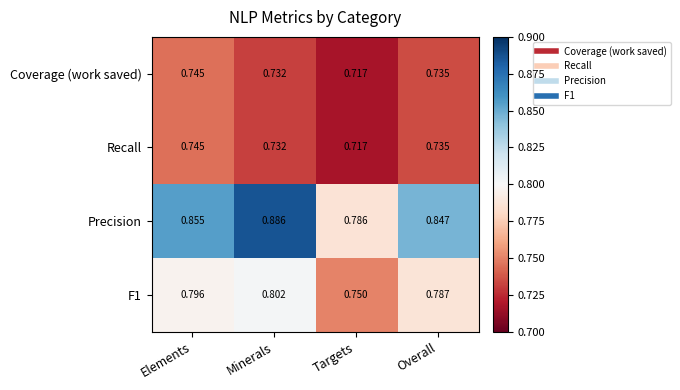

List the labels in order of Recall value, largest first.

Elements, Overall, Minerals, Targets